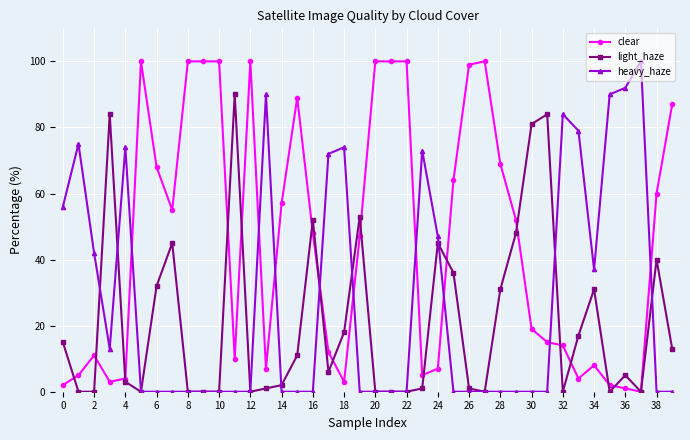

Count the number of categories in the chart.

40